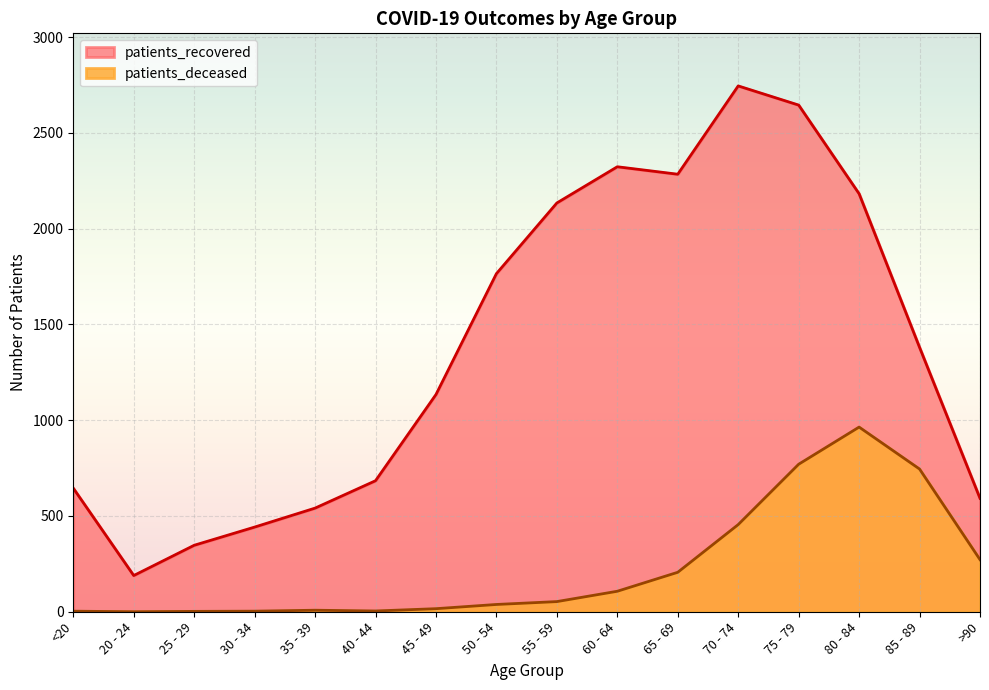

True or false: patients_recovered and patients_deceased cross at least once.

False